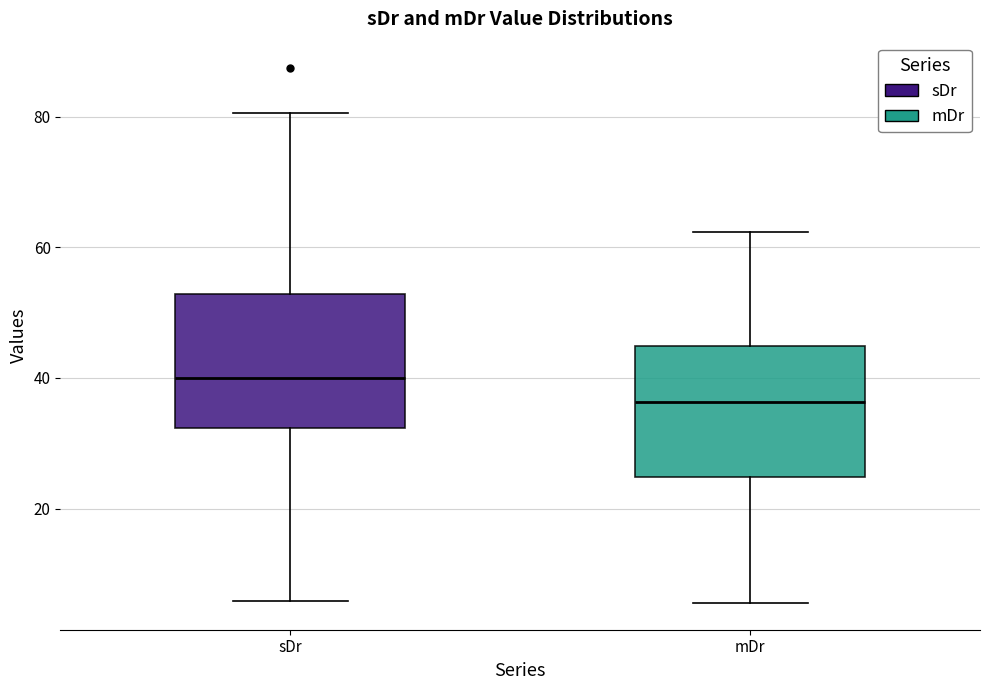

Reading left to right, read every box against the y-axis: the position of its median line, the range the box covers, and the ends of its whiskers. The values are not printed on the chart, so give them approximately, as read against the axis.

sDr: median 40, box 32 to 52, whiskers 6 to 80
mDr: median 36, box 24 to 44, whiskers 6 to 62